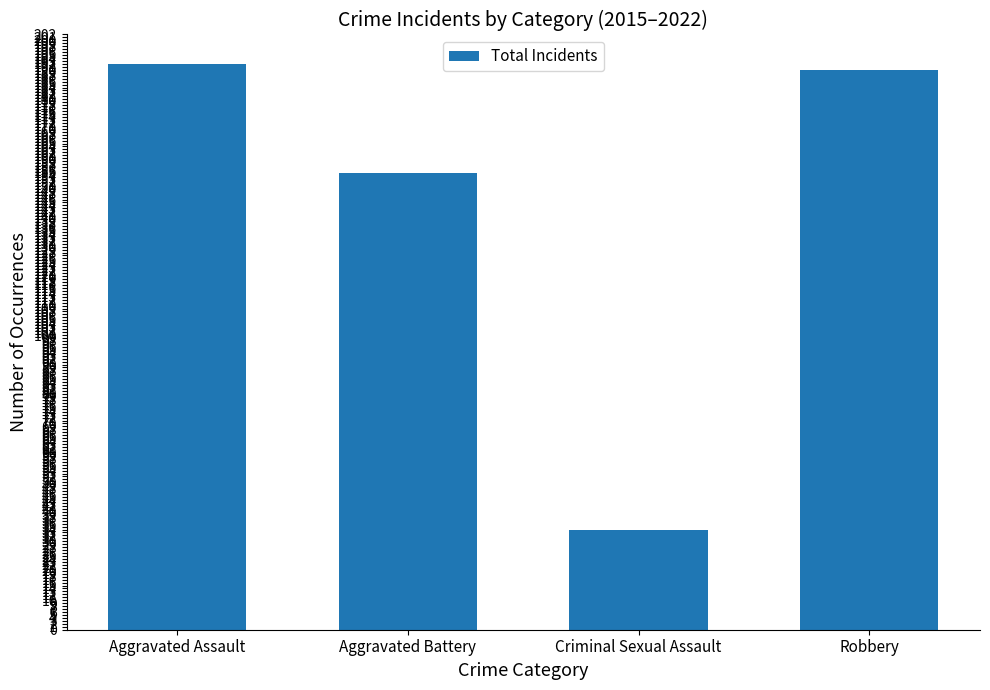

Reading right to left, what are all the values shown in this chart?

Robbery=190	Criminal Sexual Assault=34	Aggravated Battery=155	Aggravated Assault=192